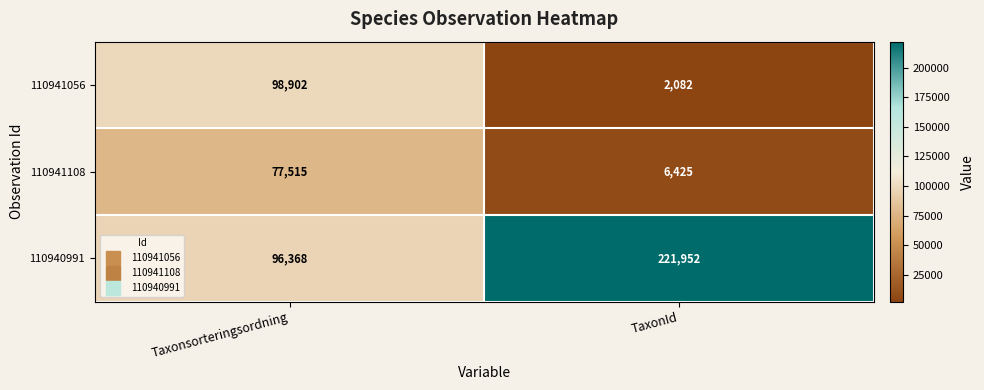

Which category has the highest value in the 110940991 series?

TaxonId